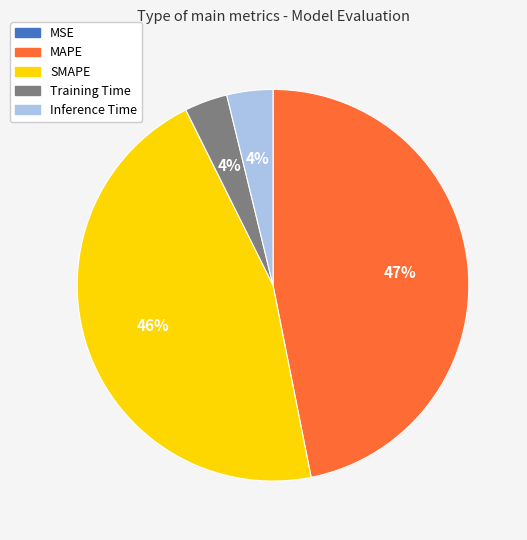

Which category has the biggest portion of the pie?

MAPE